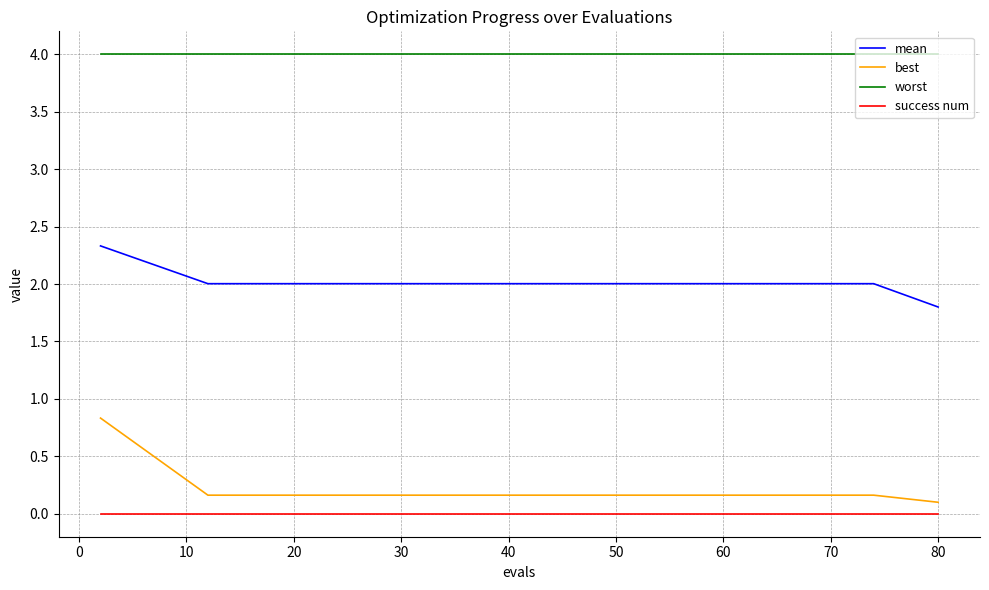

Rank the series by their maximum value, from highest to lowest.

worst, mean, best, success num